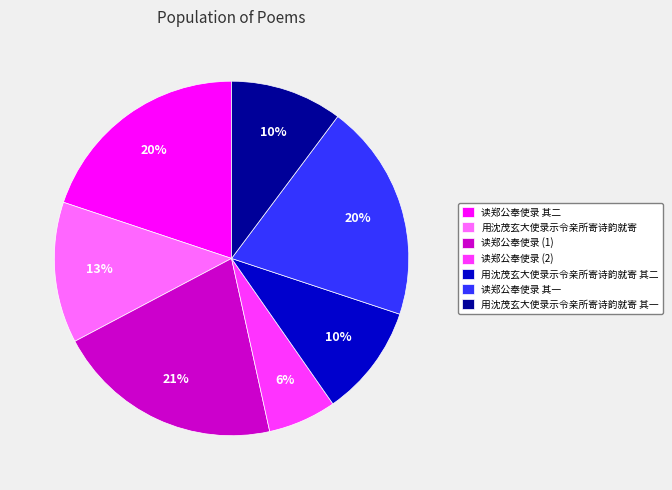

To the nearest percent, what portion does 读郑公奉使录 其二 represent?

20%